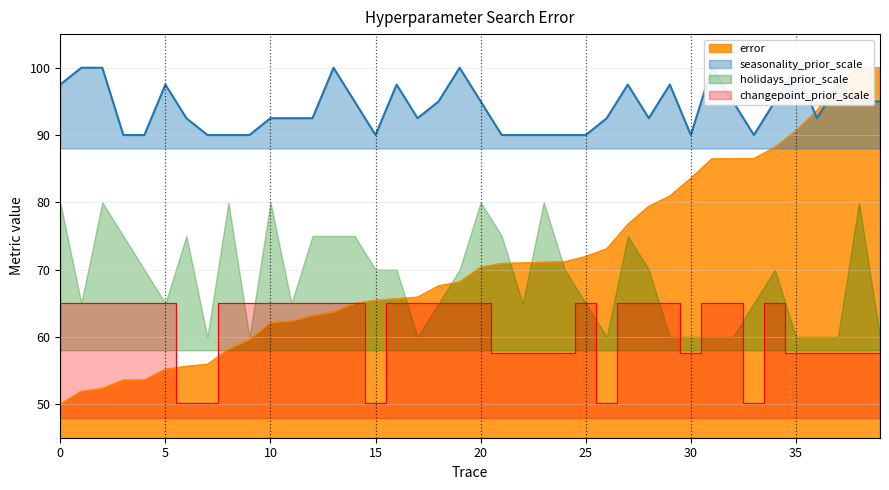

How many intersections are there between error and seasonality_prior_scale?

1